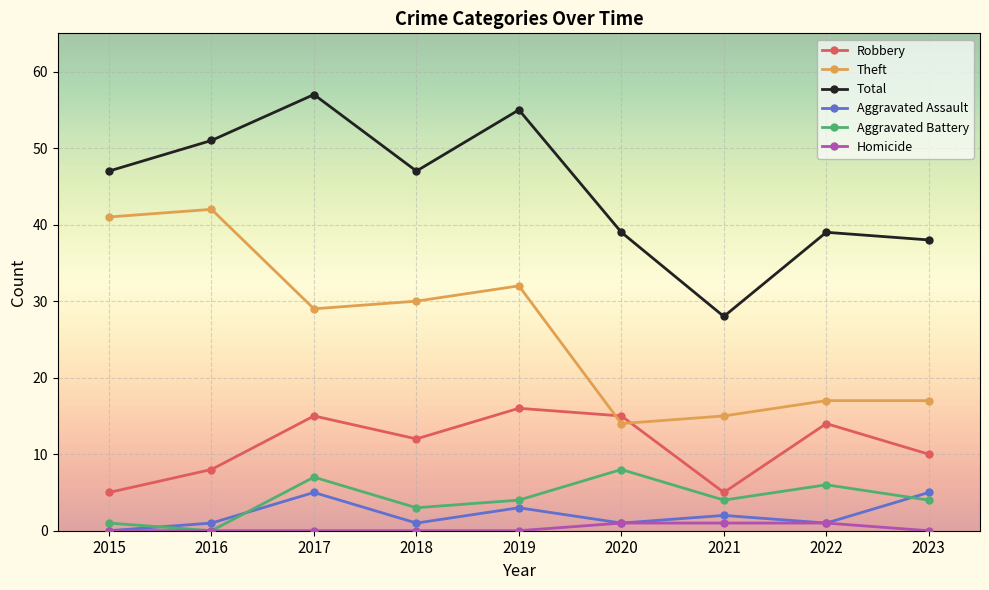

Which series has the largest total across all categories?

Total